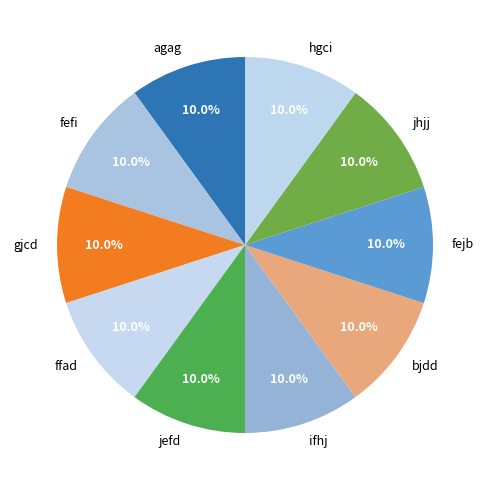

How many slices are in this pie chart?

10